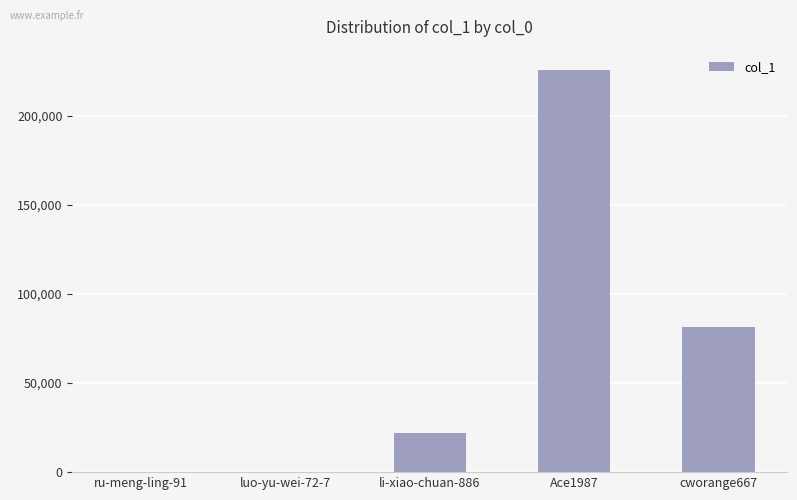

The chart shows a value of 1 at luo-yu-wei-72-7. True or false?

True